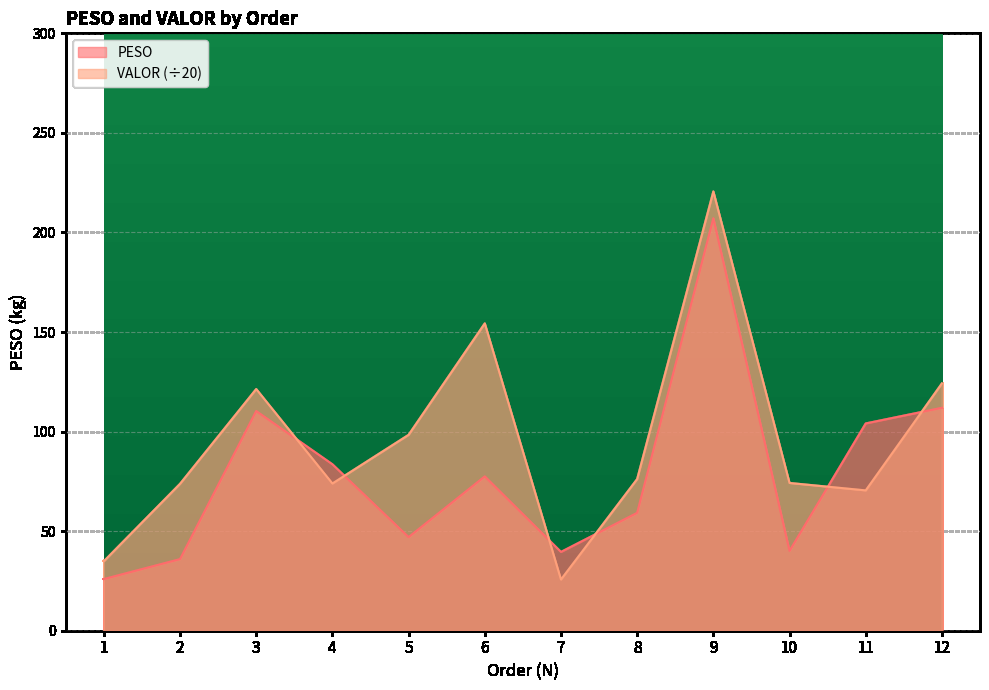

What is the approximate value of PESO at 10?

40.1